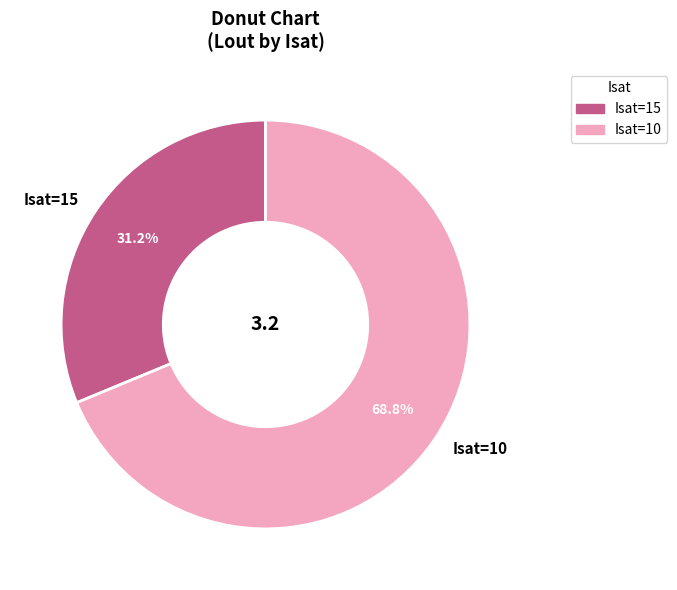

Is there any slice that represents more than half of the pie?

Yes